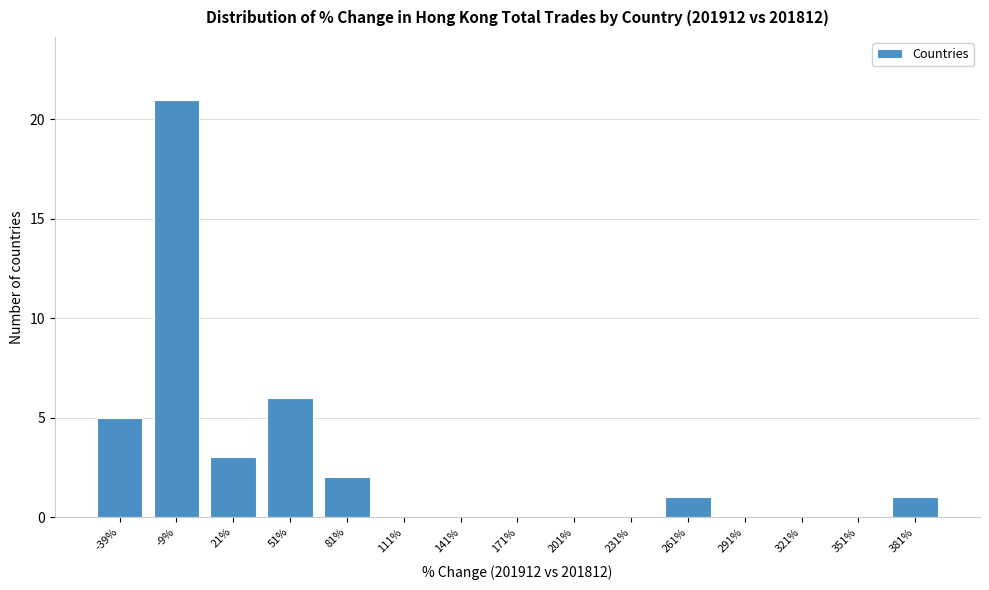

Reading left to right, what are all the values shown in this chart?

-39%=5	-9%=21	21%=3	51%=6	81%=2	111%=0	141%=0	171%=0	201%=0	231%=0	261%=1	291%=0	321%=0	351%=0	381%=1